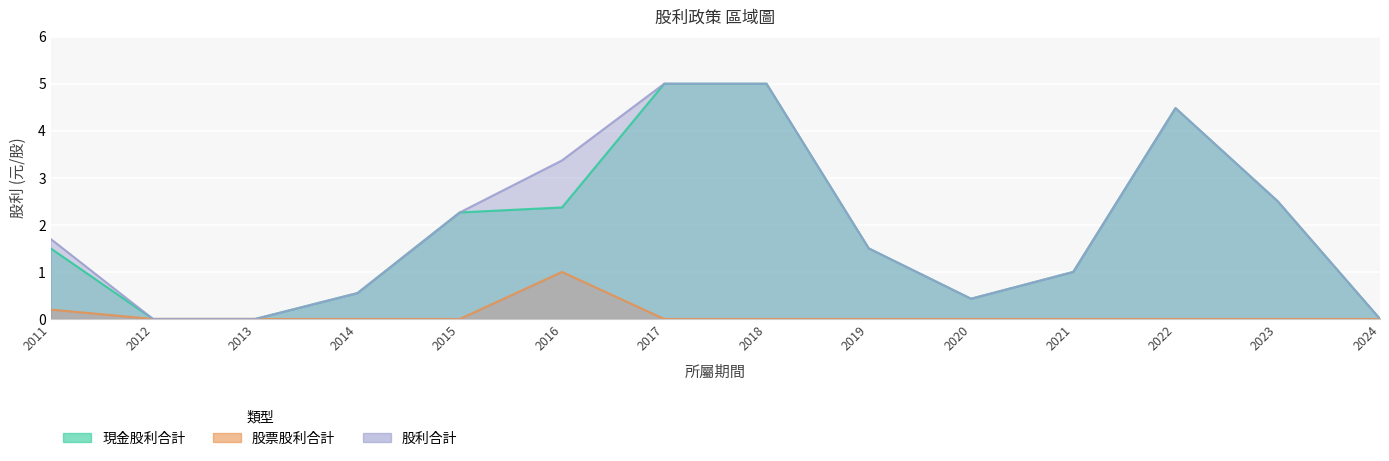

Is it true that 股利合計 equals 1.7 at 2011?

True